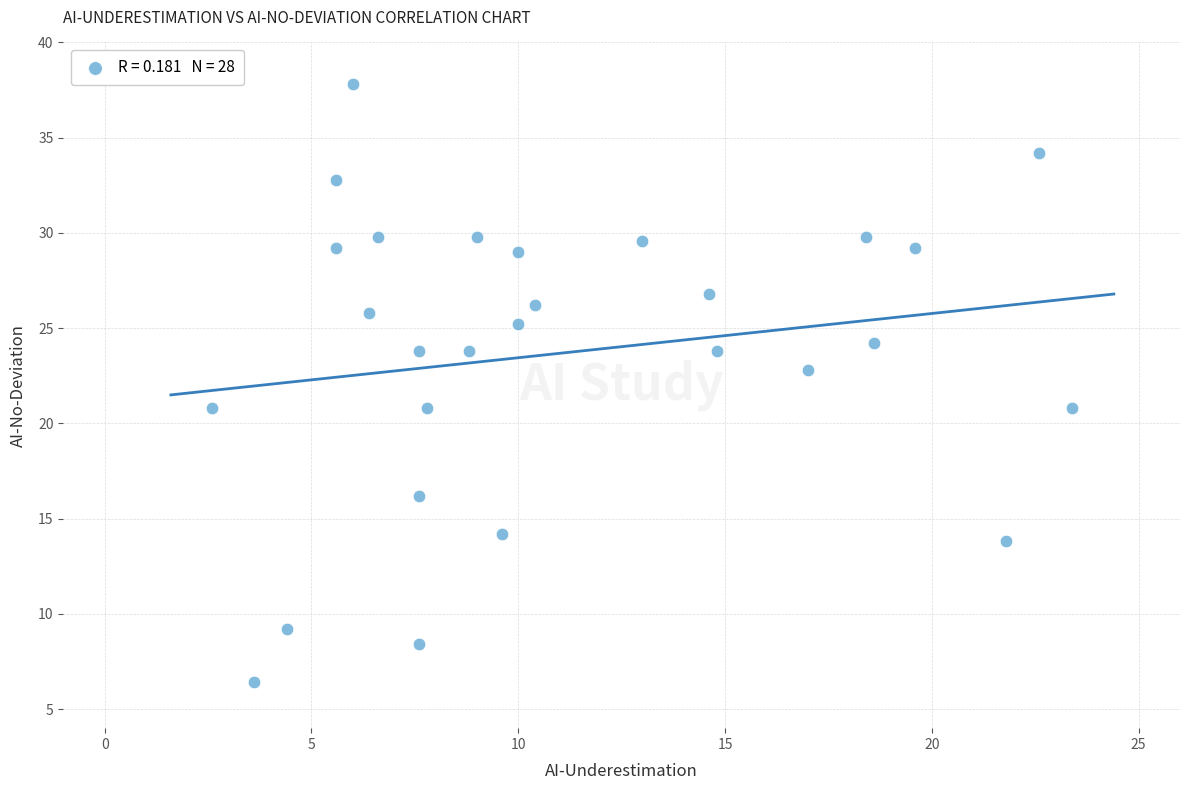

What Y value in the scatter plot is closest to 22?

22.8